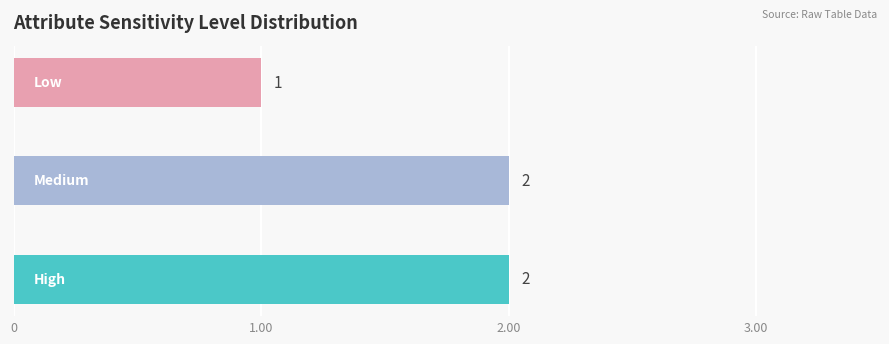

What is the average value?

2